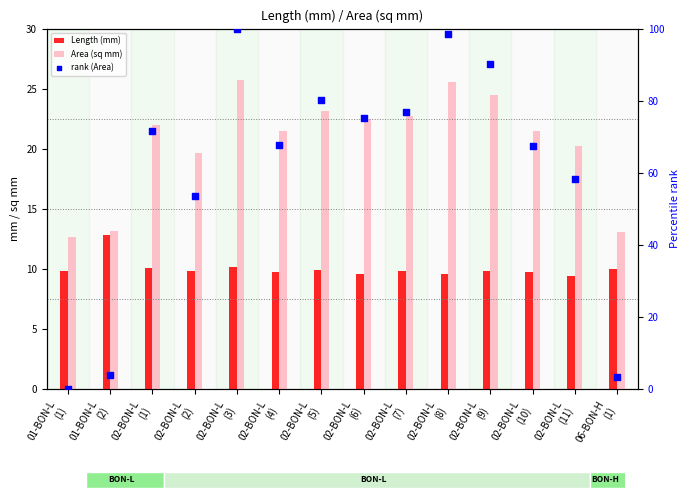

What is the total value across all series at 02-BON-L
(5)?

113.1